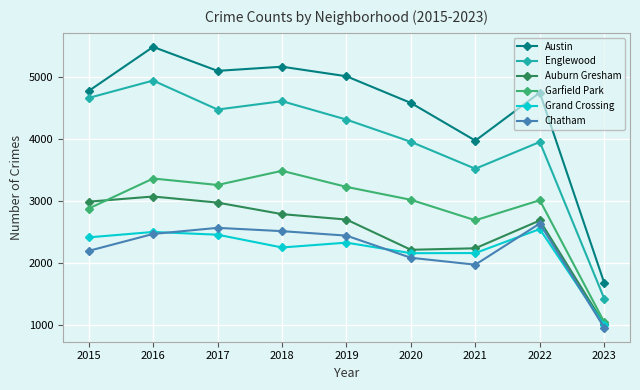

What are all the series names shown in the legend?

Austin, Englewood, Auburn Gresham, Garfield Park, Grand Crossing, Chatham